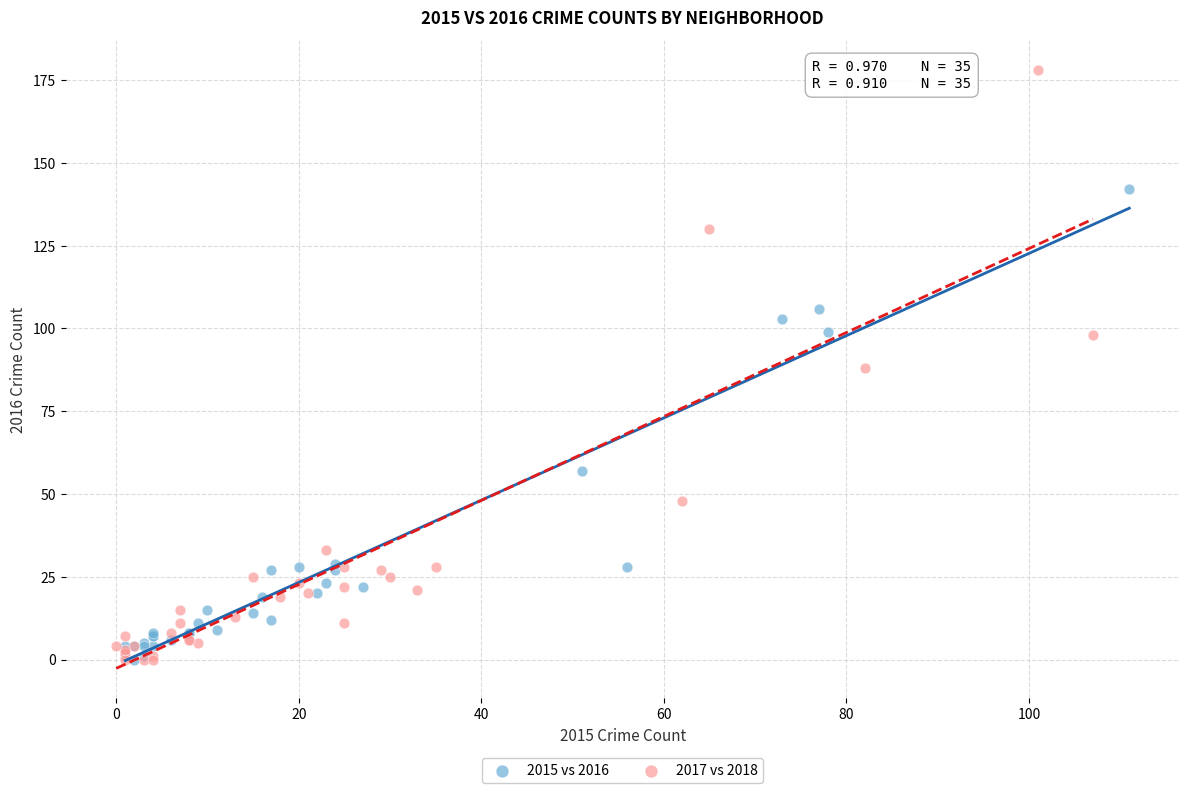

Which series has the largest Y range (max minus min)?

2017 vs 2018